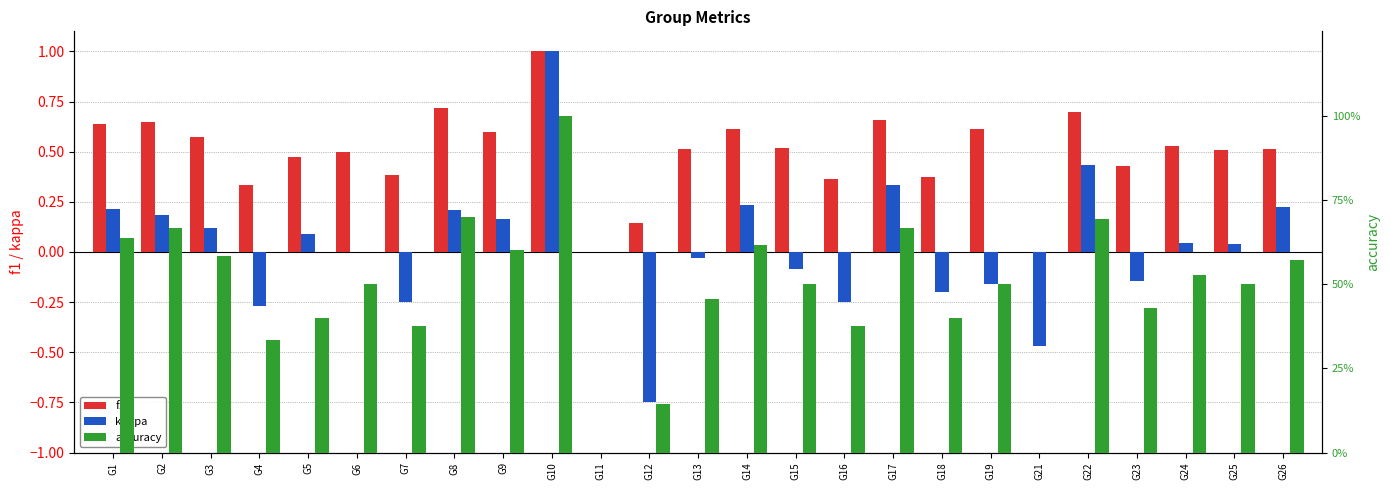

At which label does accuracy reach its minimum?

G11